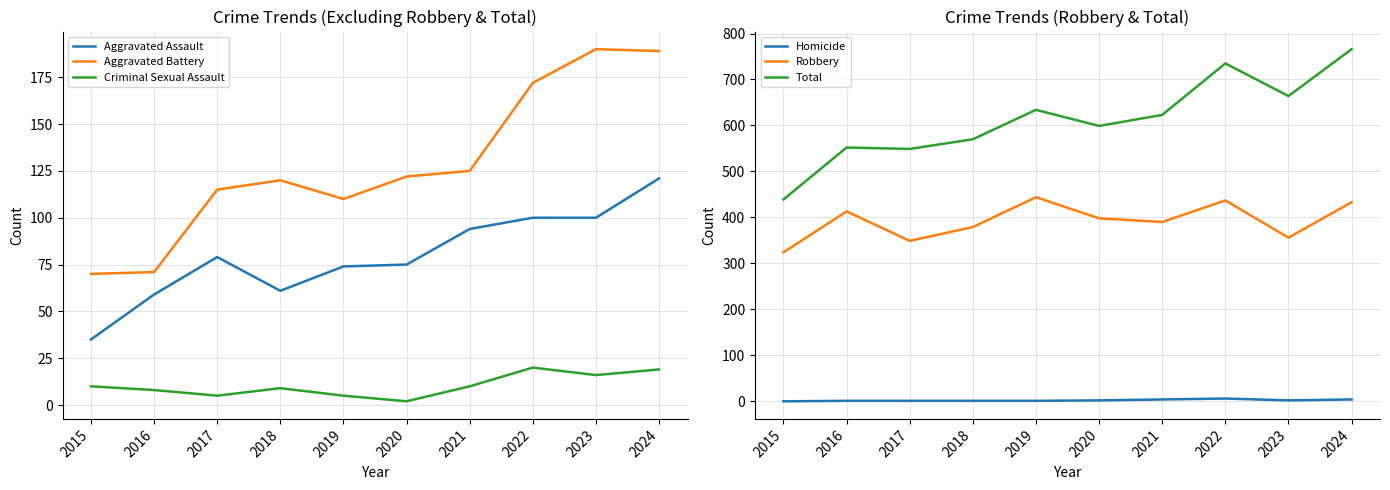

At which category does Aggravated Assault reach its first local peak?

2017